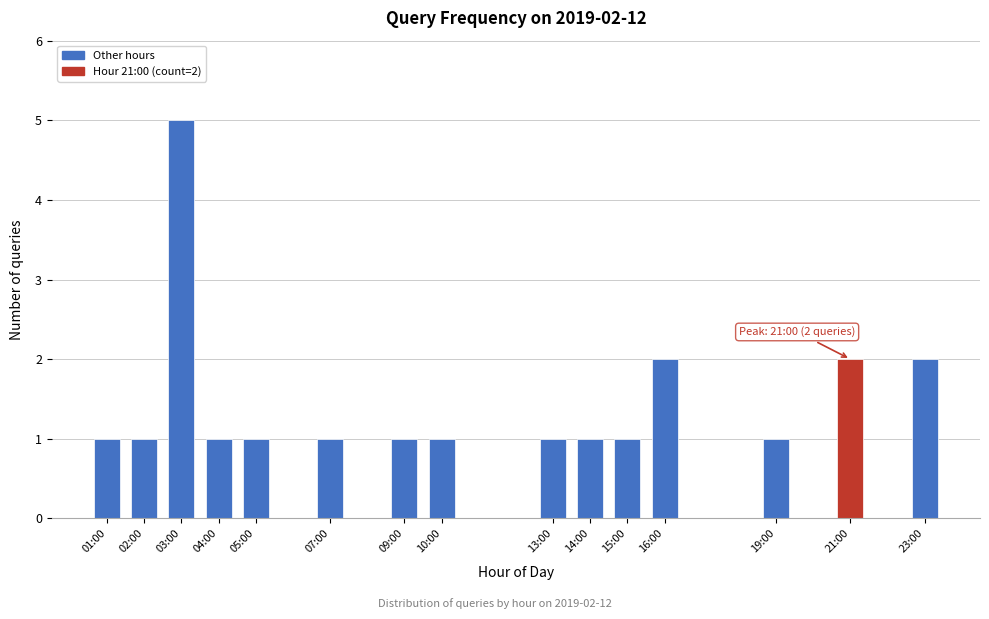

Reading right to left, what are all the values shown in this chart?

2	2	1	2	1	1	1	1	1	1	1	1	5	1	1